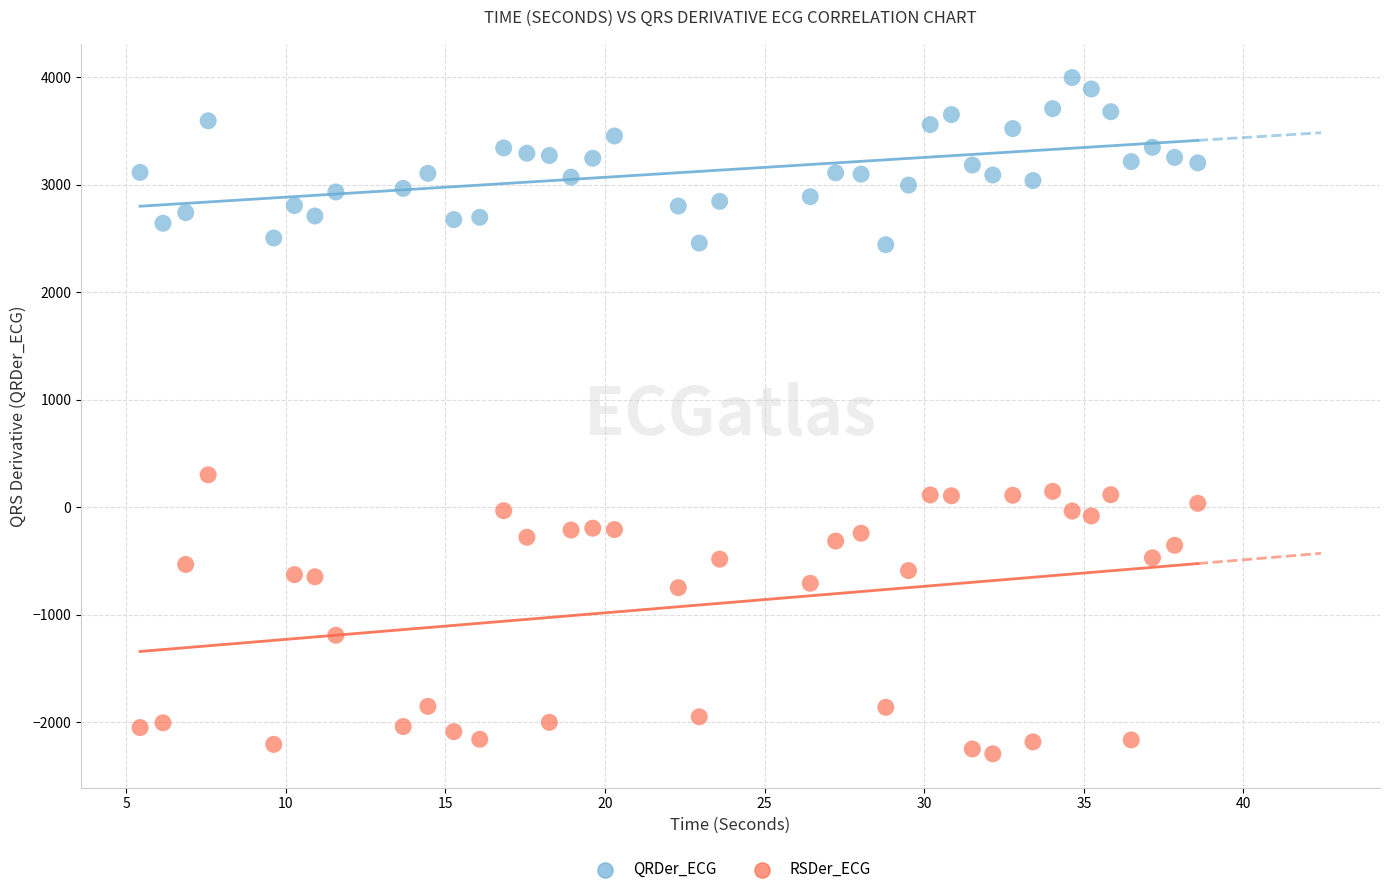

Which series has the widest spread of Y values?

RSDer_ECG